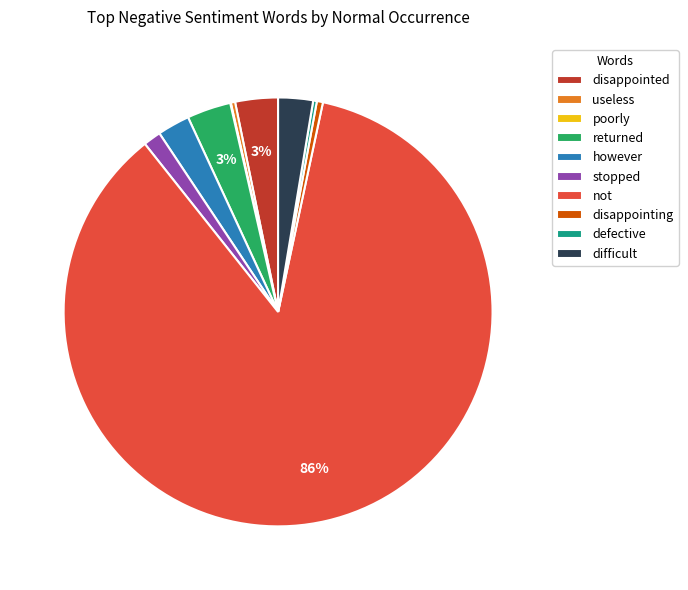

The disappointing slice represents 15% of the pie. True or false?

False